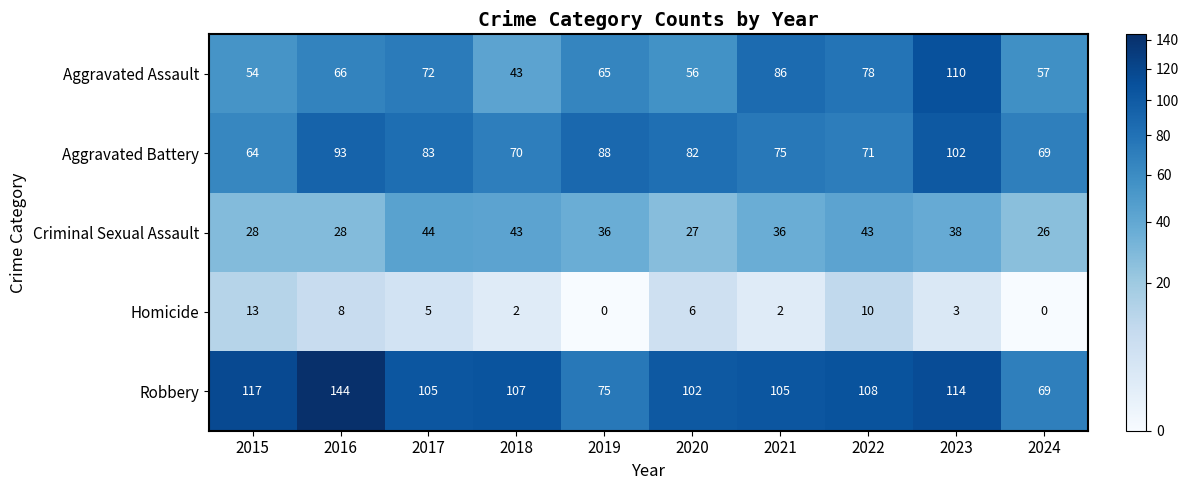

Which category has the highest value in the Aggravated Assault series?

2023